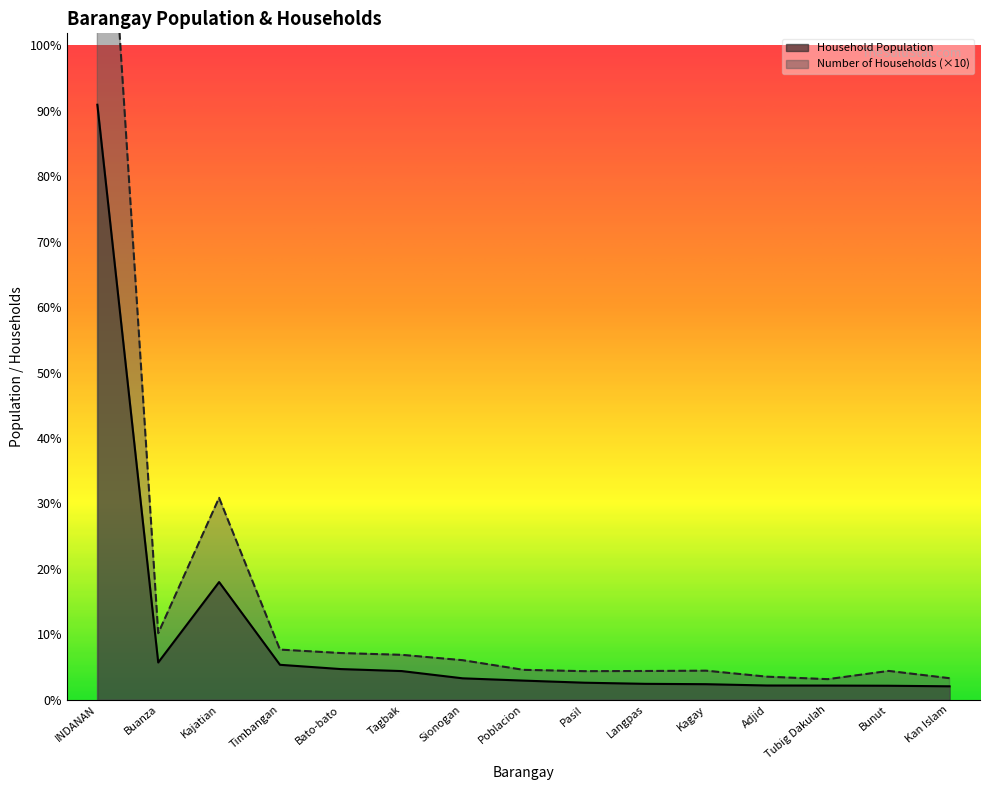

True or false: Number of Households and Household Population intersect in this chart.

False